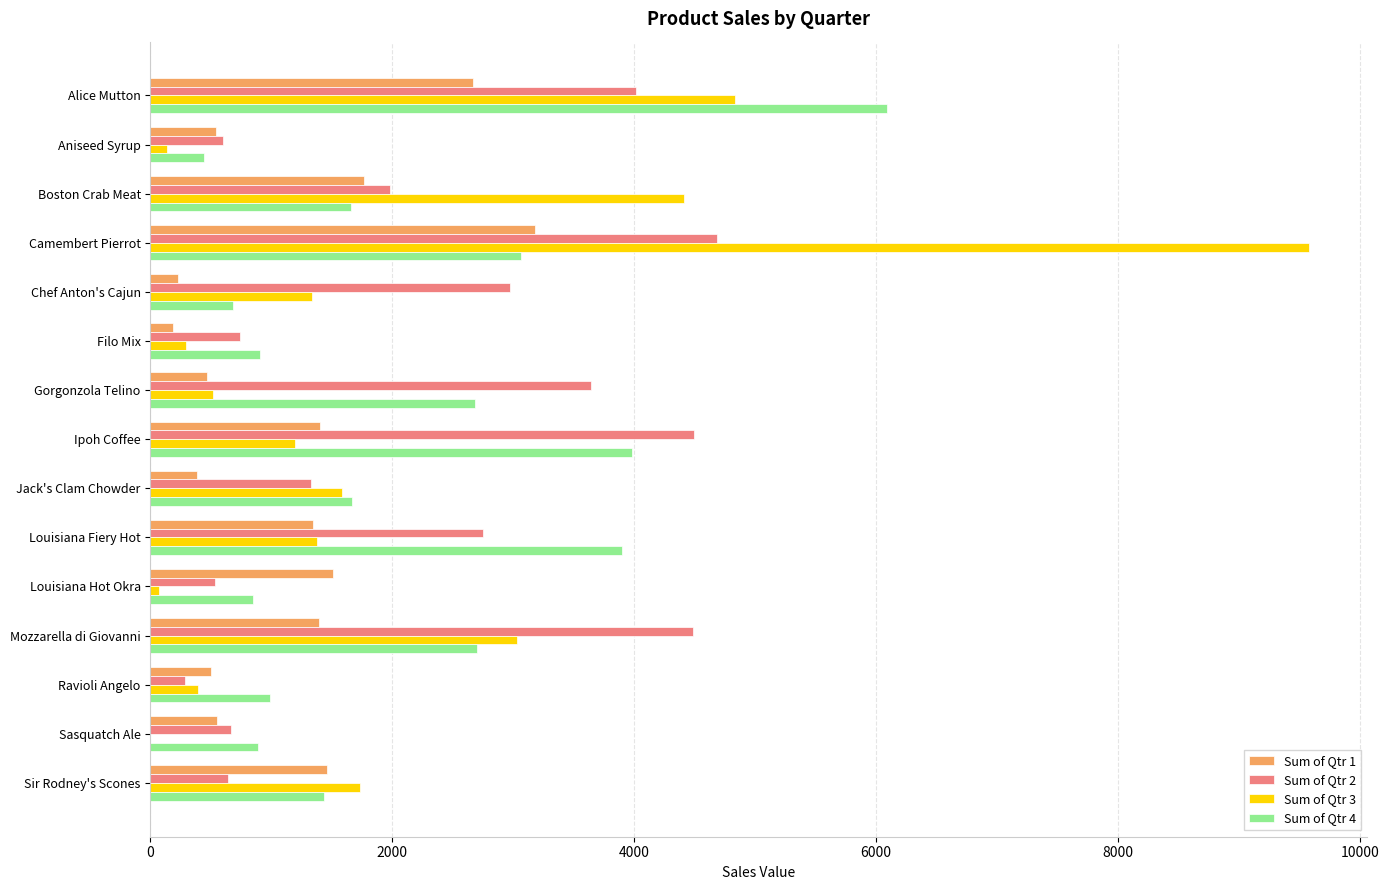

What is the sum of all Sum of Qtr 3 values?

30483.0